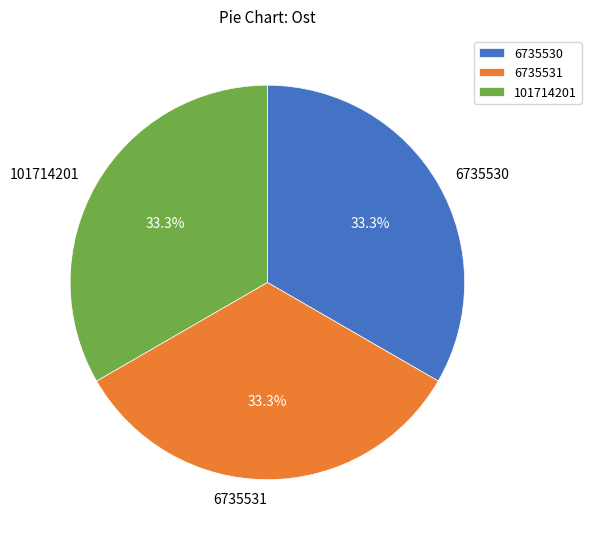

What percentage do 6735531 and 6735530 together represent?

66.7%